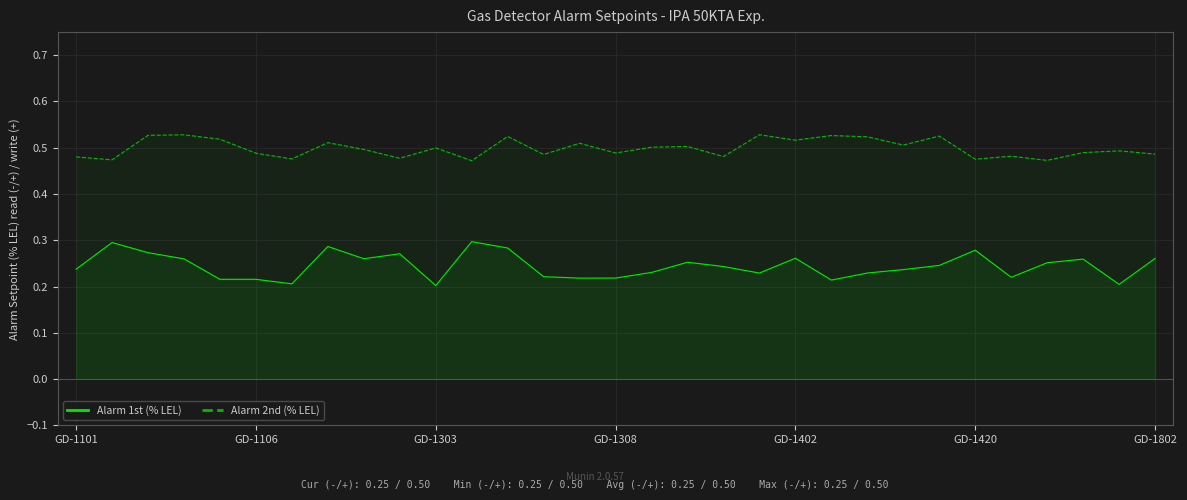

What is the average value of the Alarm 1st (% LEL) series?

0.2